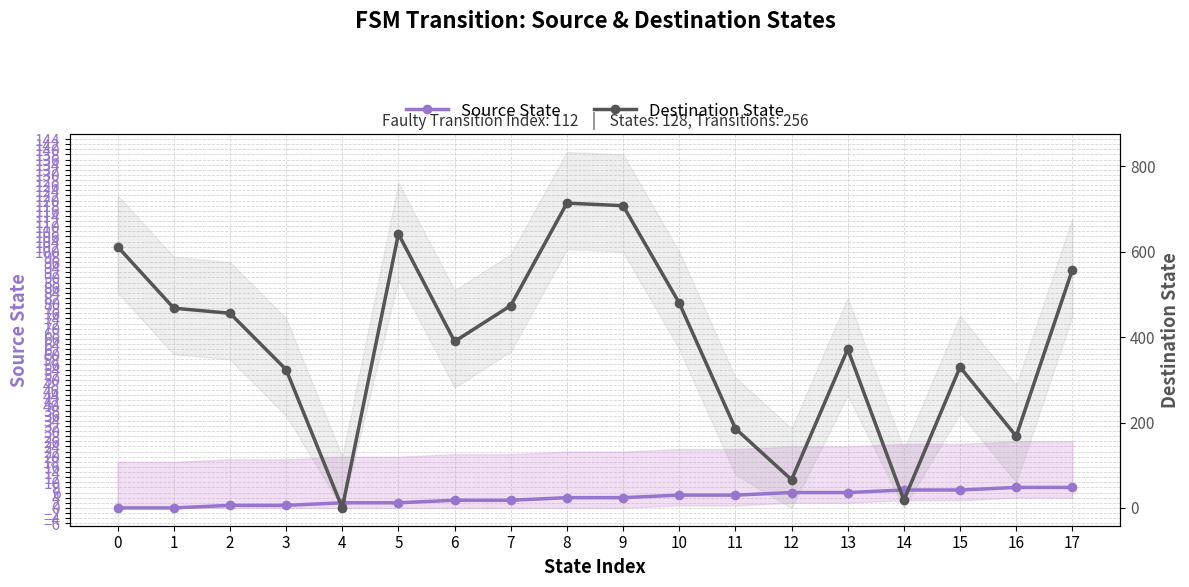

At how many categories does at least one series exceed 22?

15